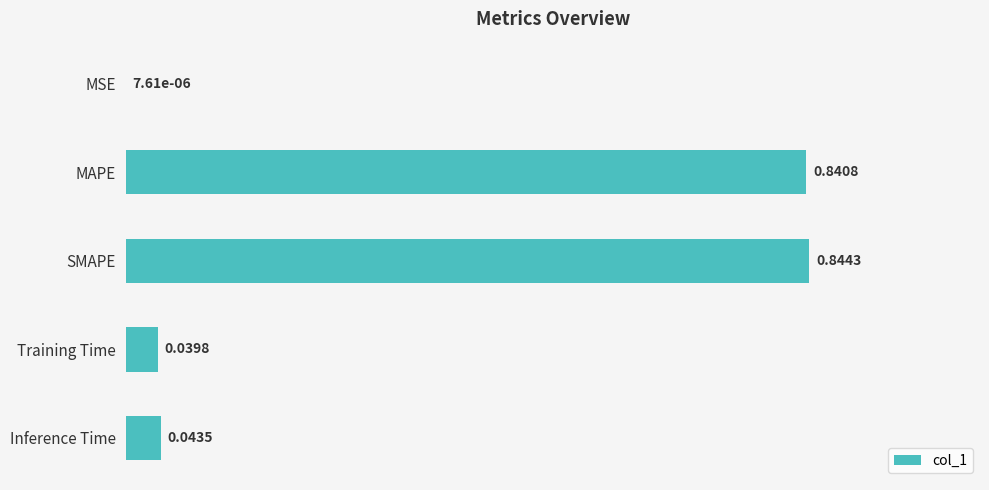

At which label is the value closest to 0?

MSE